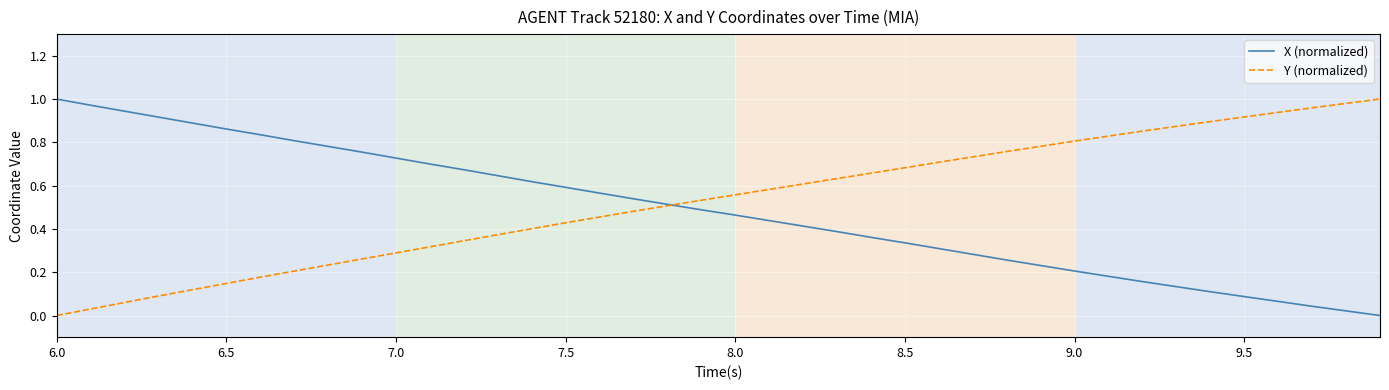

What is the sum of all Y (normalized) values?

21.2